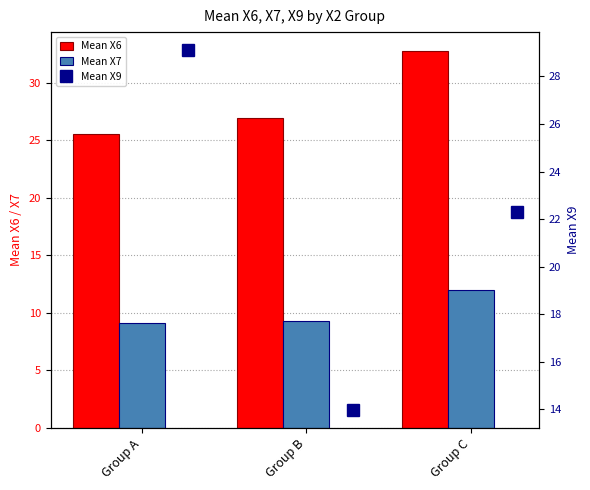

Are the bars grouped side by side (vs. stacked)?

Yes